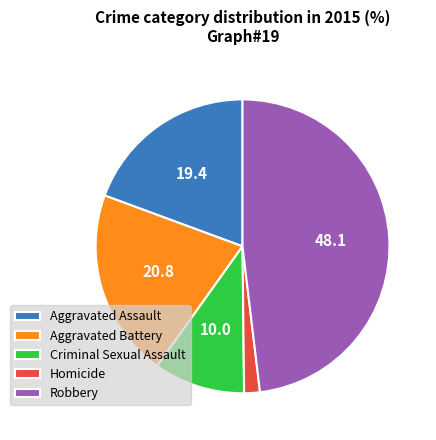

What is the ratio of the value at Criminal Sexual Assault to the value at Aggravated Battery?

0.5